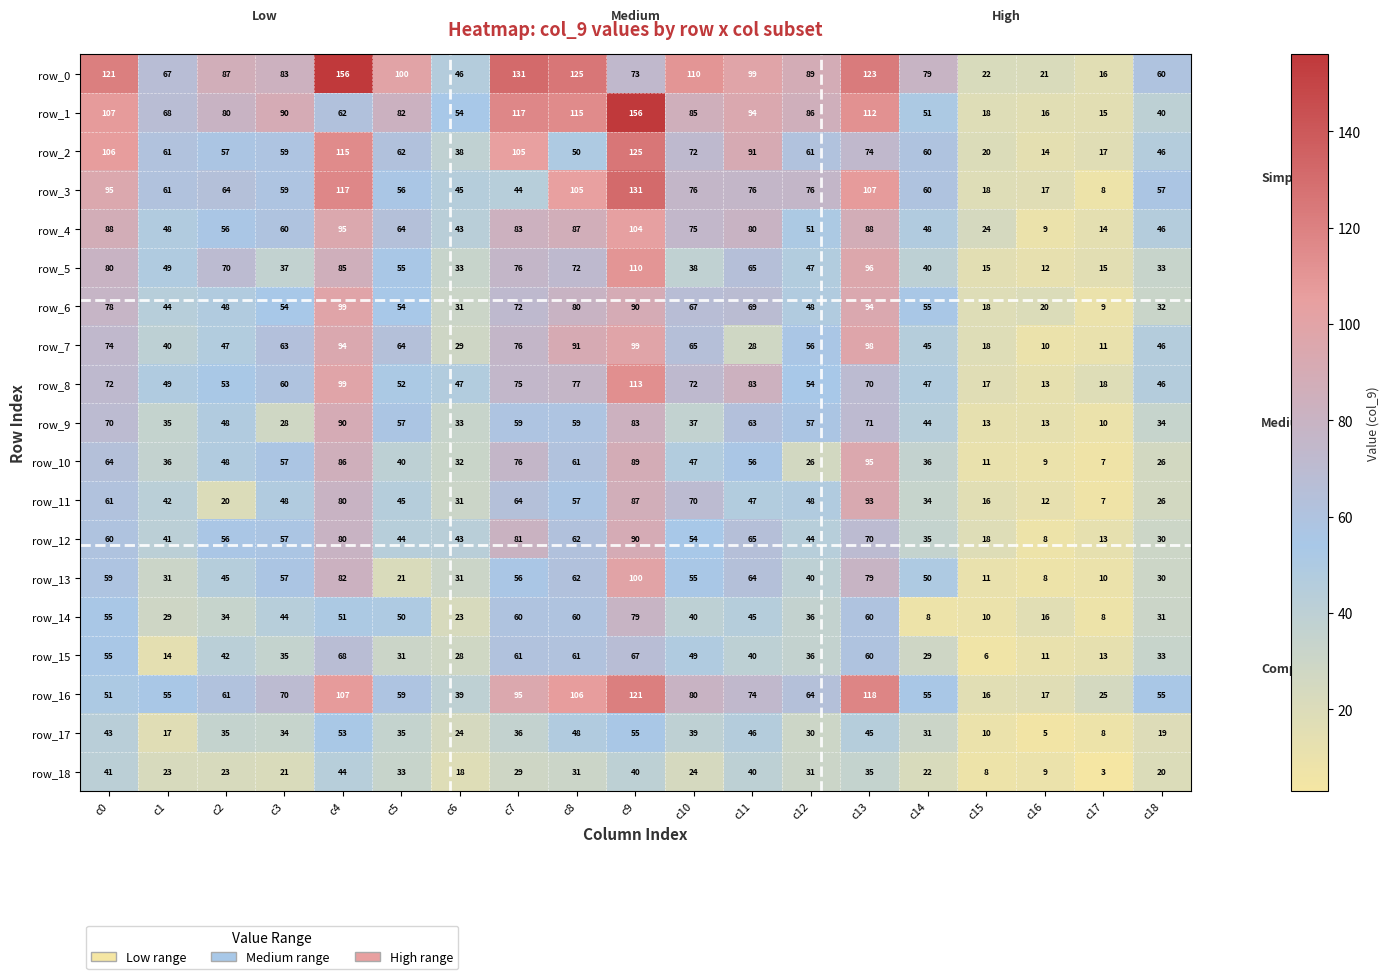

Which series has the largest total across all categories?

row_0